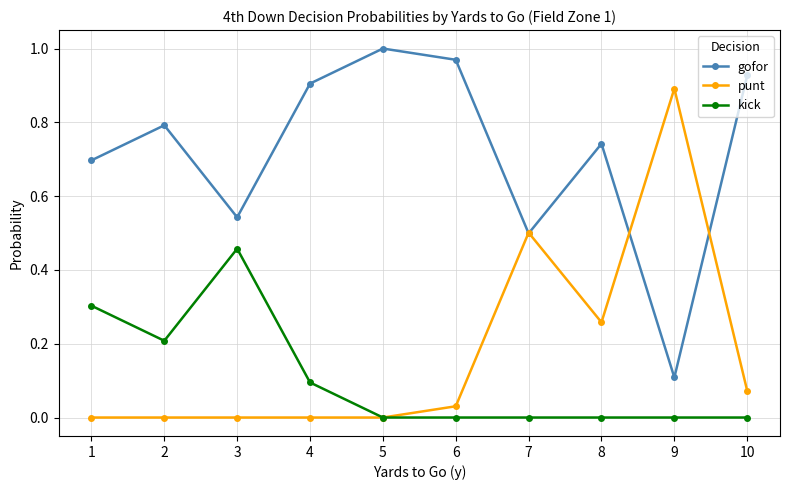

True or false: kick and gofor cross at least once.

False